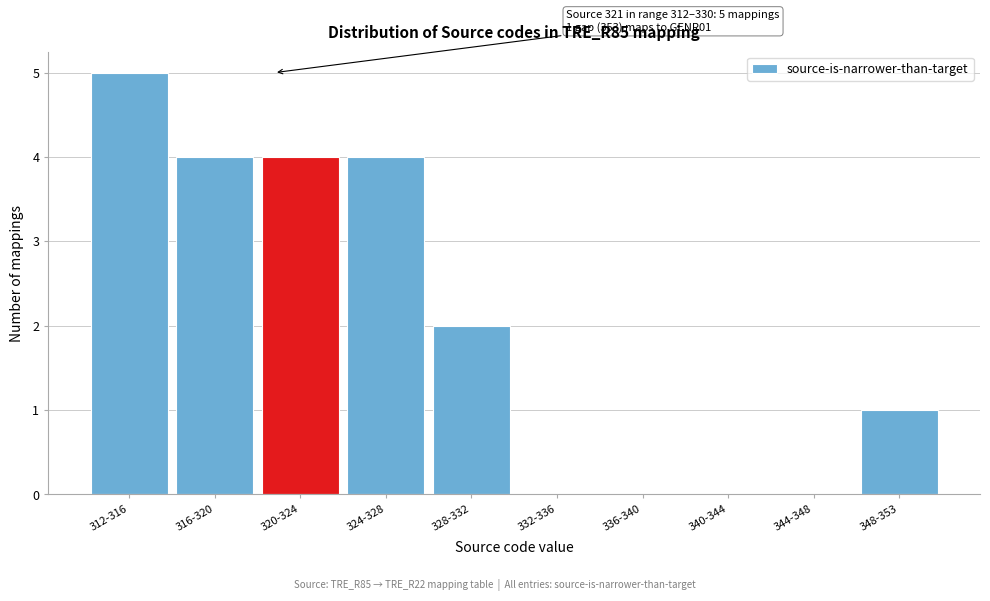

Reading left to right, extract all data points from this chart.

312-316=5	316-320=4	320-324=4	324-328=4	328-332=2	332-336=0	336-340=0	340-344=0	344-348=0	348-353=1